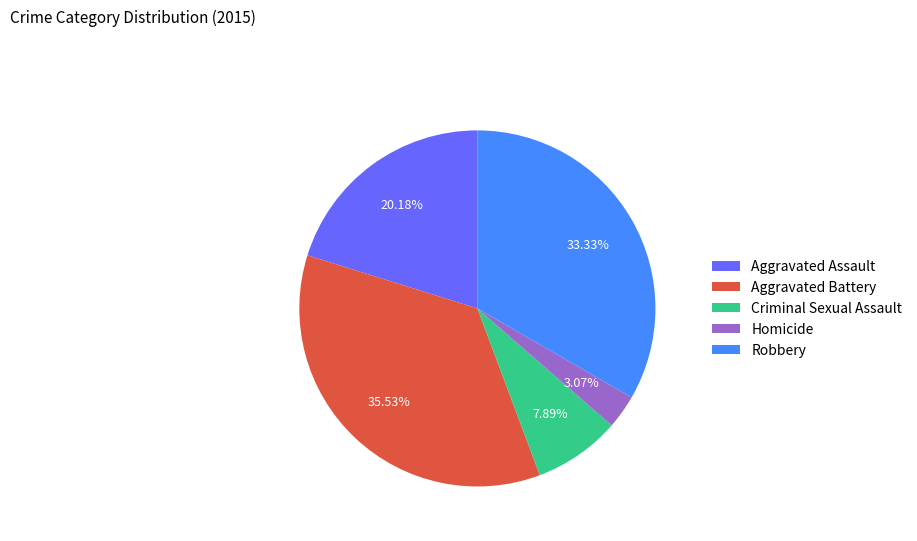

Does Homicide account for over 50% of the chart?

No